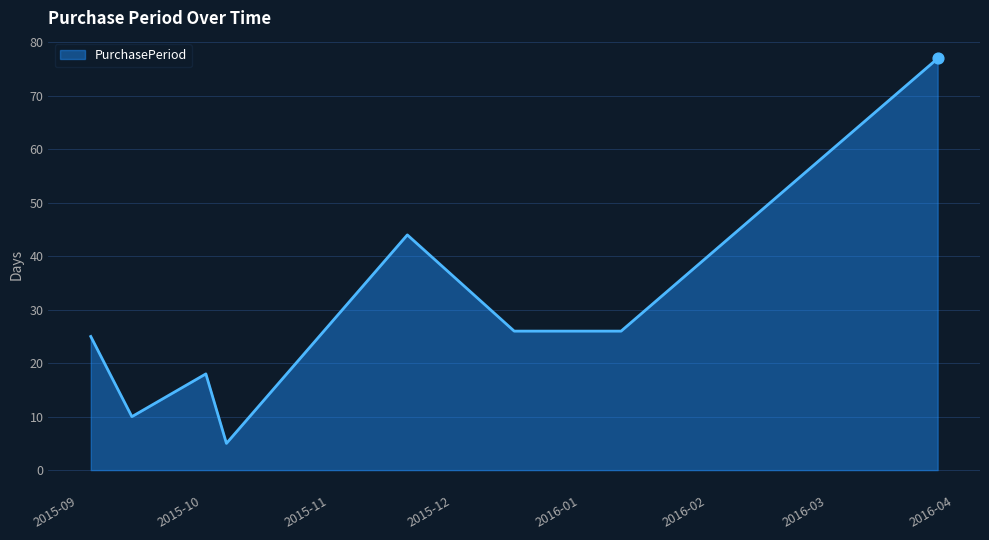

What is the maximum value shown in the chart?

77